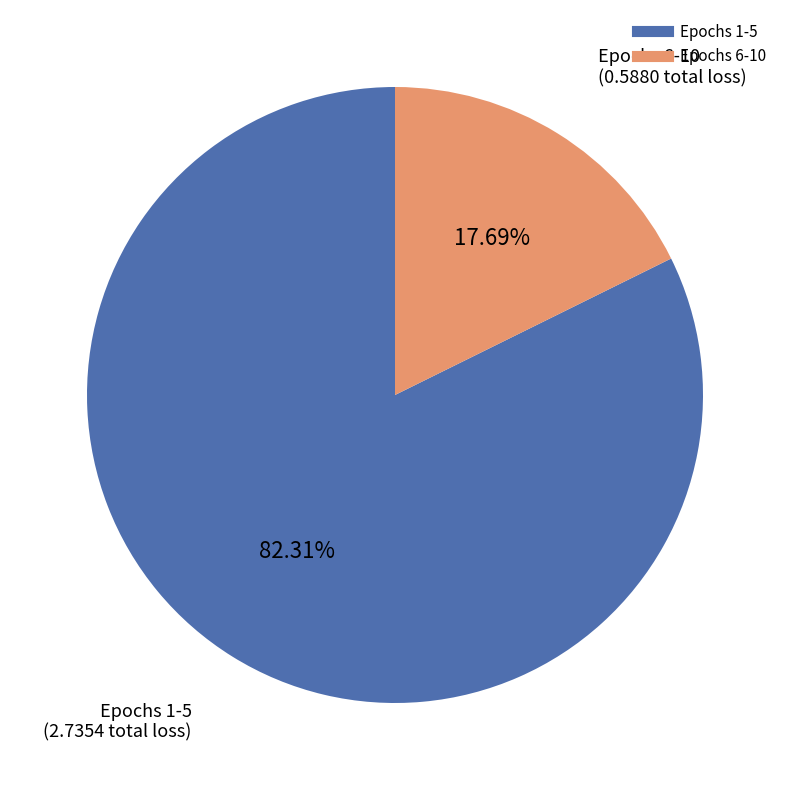

Is there a majority slice in this chart?

Yes